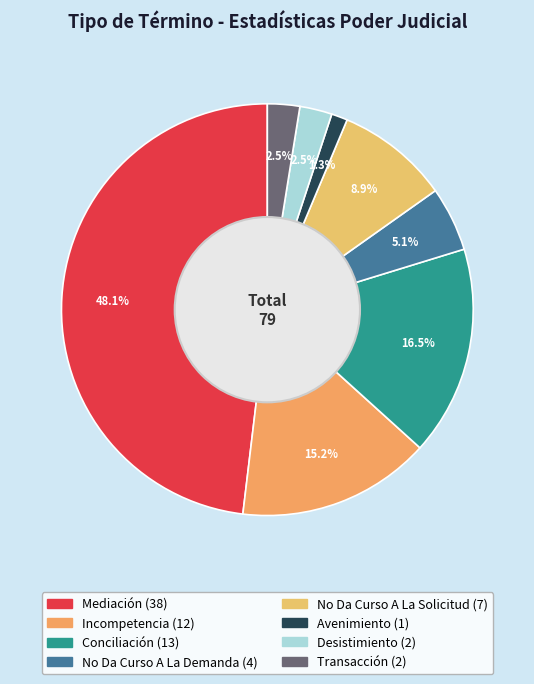

The Desistimiento slice represents 1% of the pie. True or false?

False